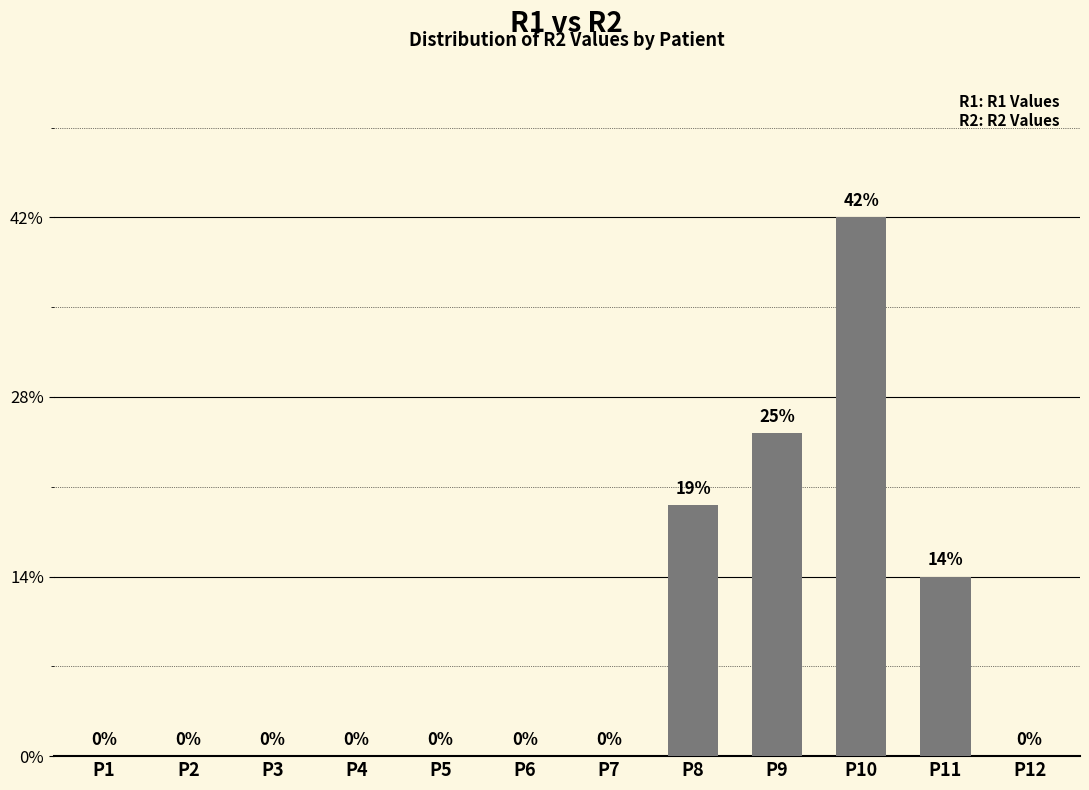

List the labels in order of value, largest first.

P10, P9, P8, P11, P1, P2, P3, P4, P5, P6, P7, P12